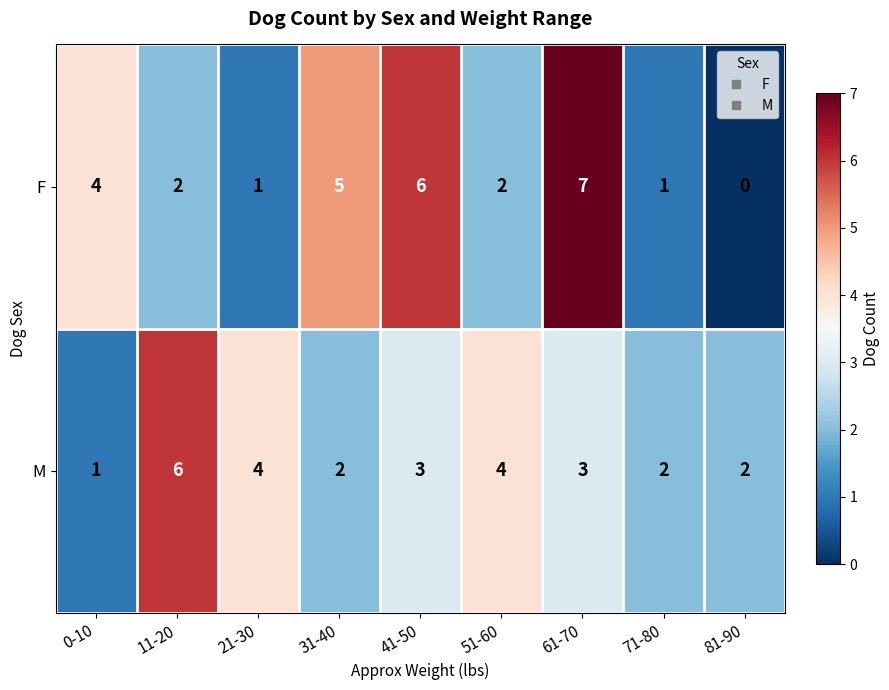

Reading right to left, what are all the values shown in this chart?

F: 0	1	7	2	6	5	1	2	4
M: 2	2	3	4	3	2	4	6	1